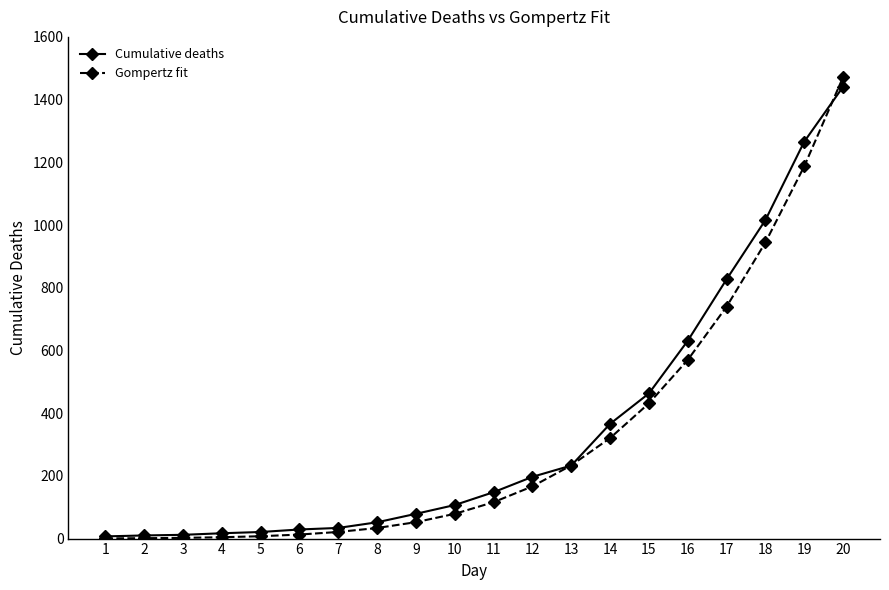

What is the maximum value for Gompertz fit?

1471.8